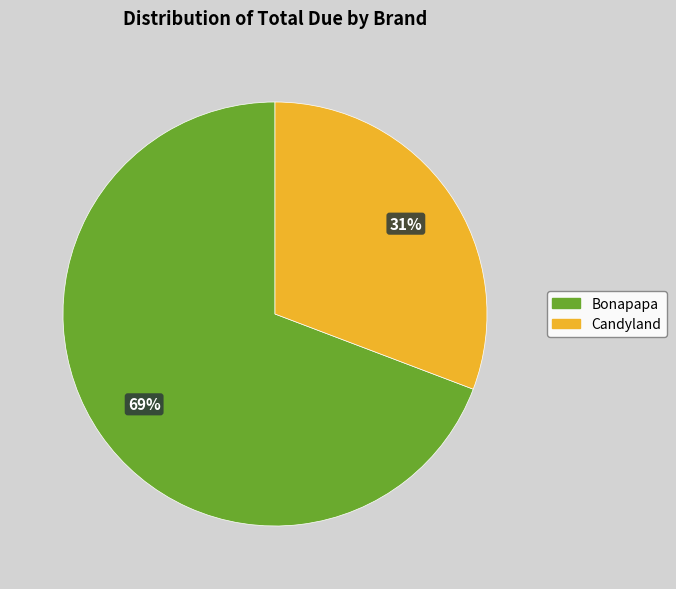

Which has a higher value, Bonapapa or Candyland?

Bonapapa